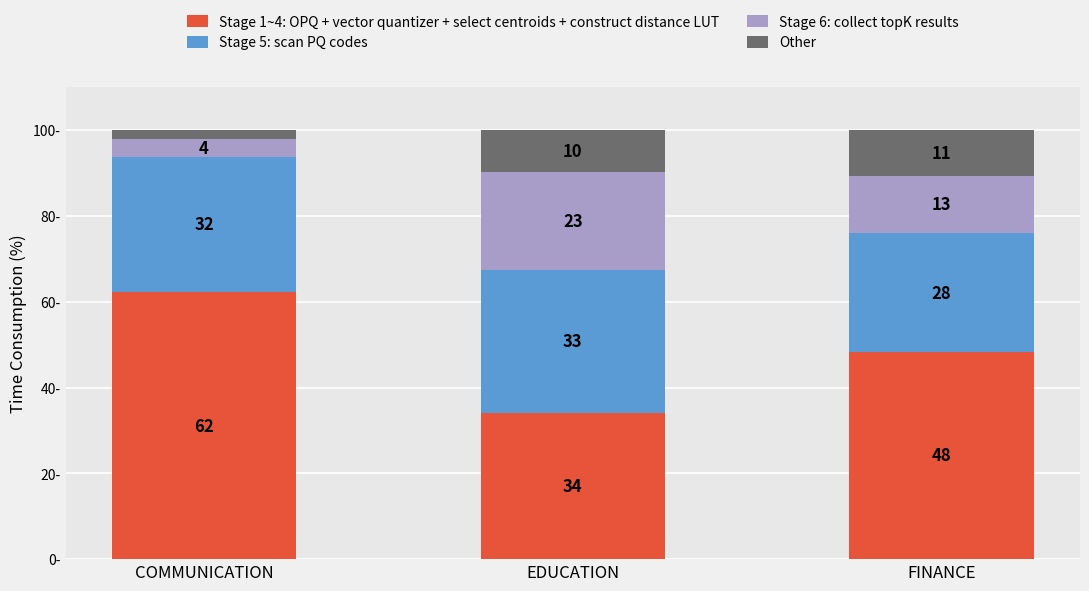

What are all the series names shown in the legend?

Stage 1~4: OPQ + vector quantizer + select centroids + construct distance LUT, Stage 5: scan PQ codes, Stage 6: collect topK results, Other